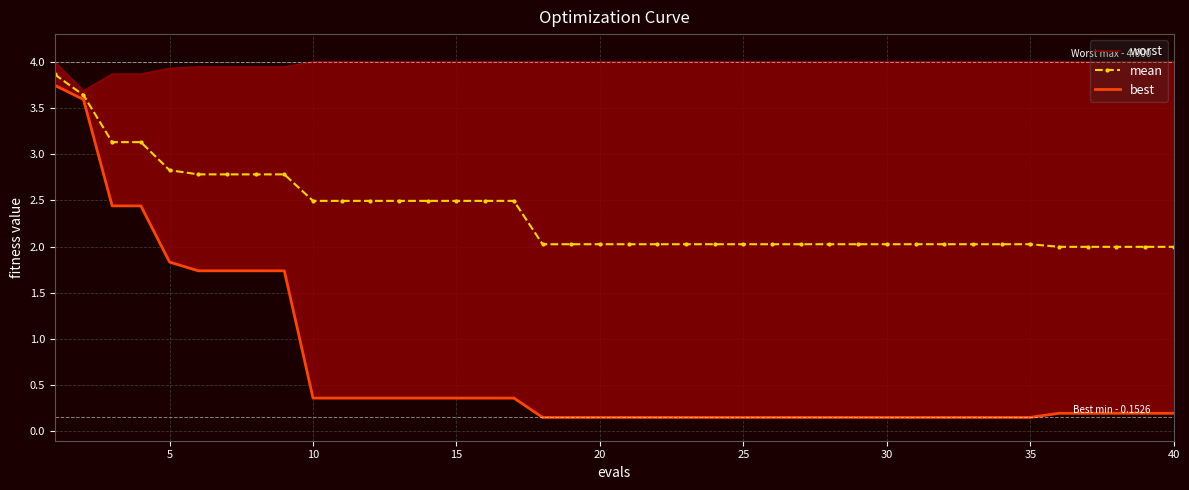

What is the maximum value for mean?

3.9